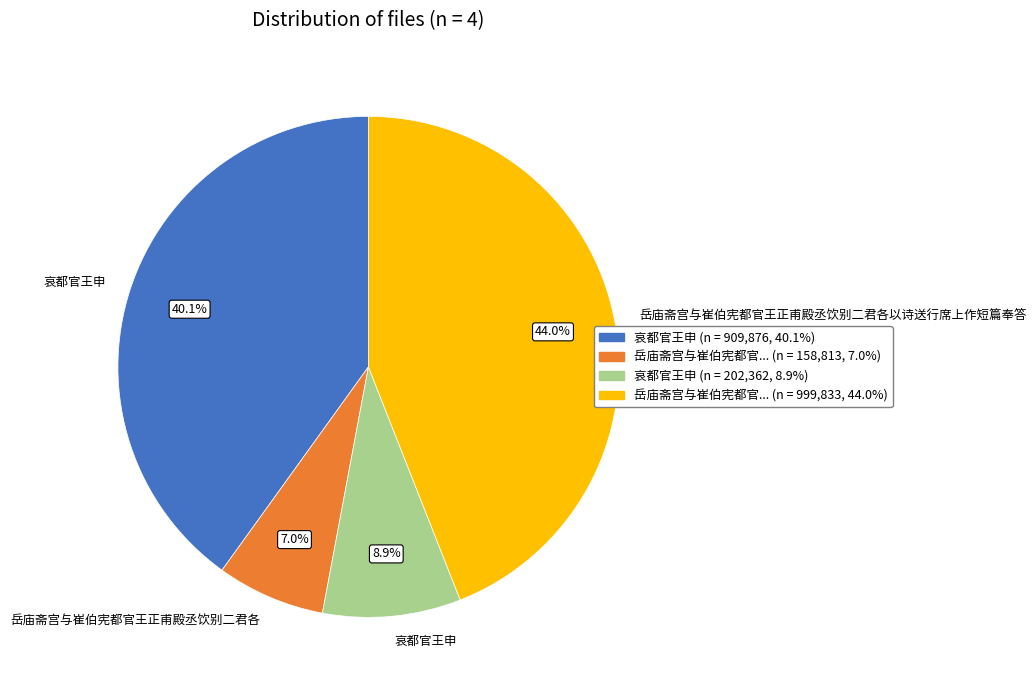

Does any single category account for the majority?

No